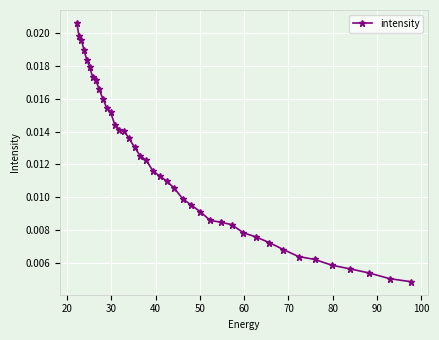

How many values are between 0 and 1?

40